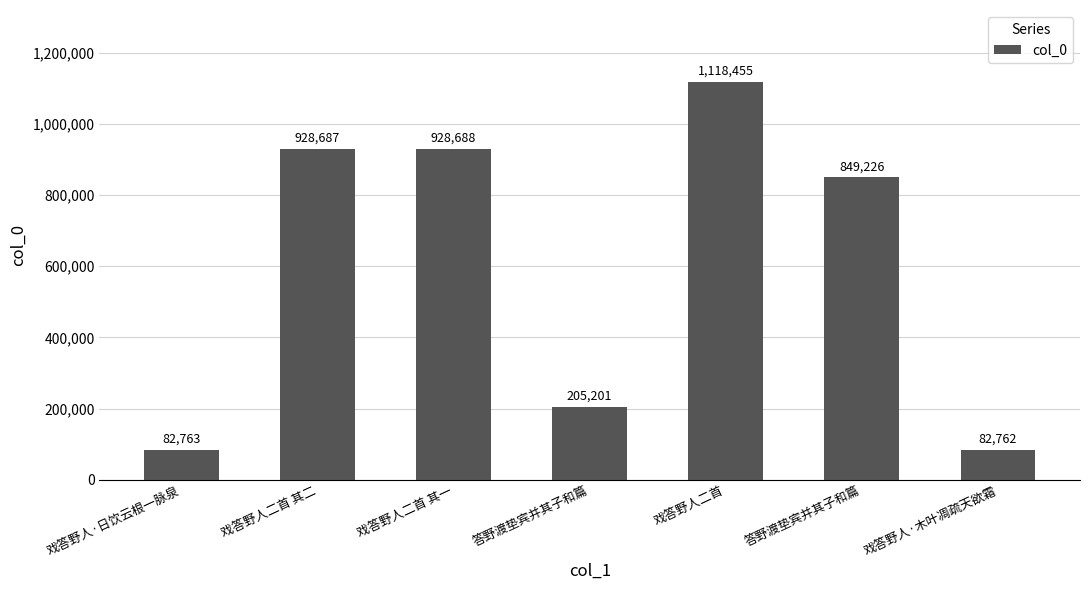

How many bars are there in total?

7